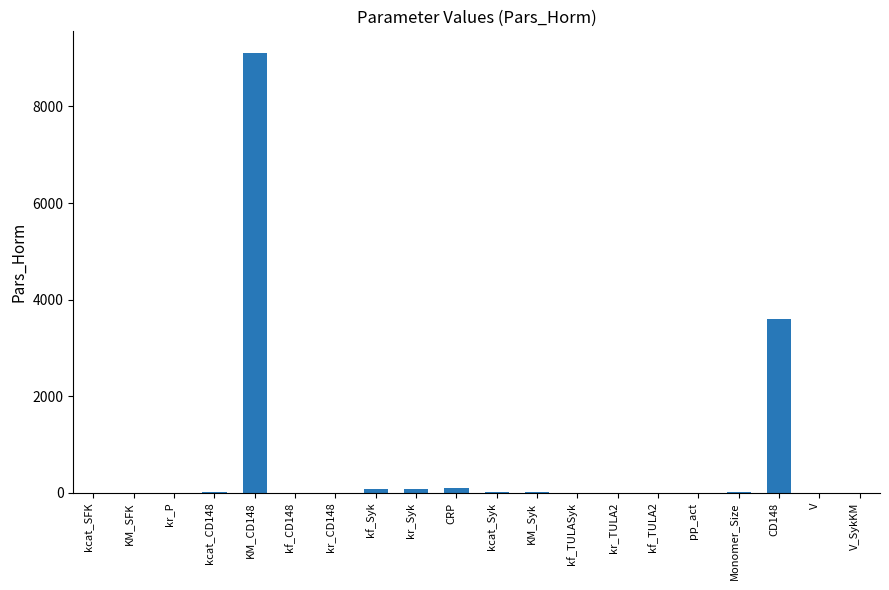

What is the greatest value displayed?

9100.0